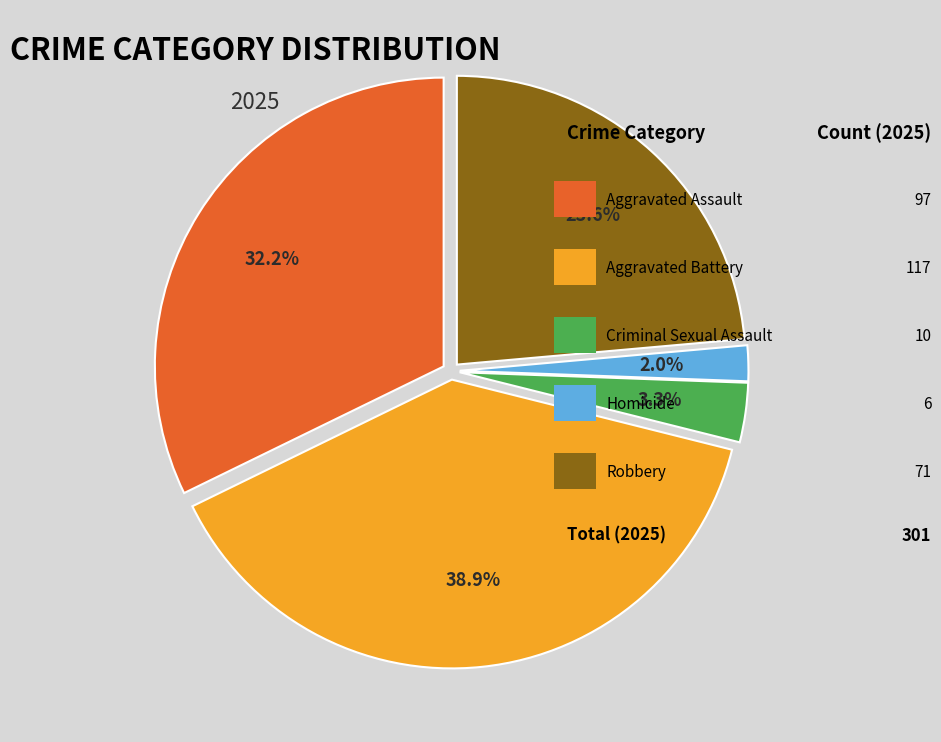

Does any single category account for the majority?

No